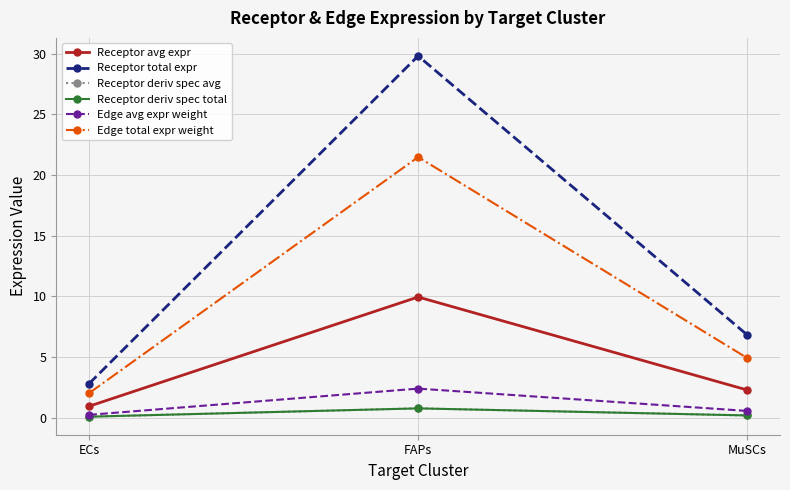

What is the difference between the Receptor avg expr values at MuSCs and FAPs?

7.7